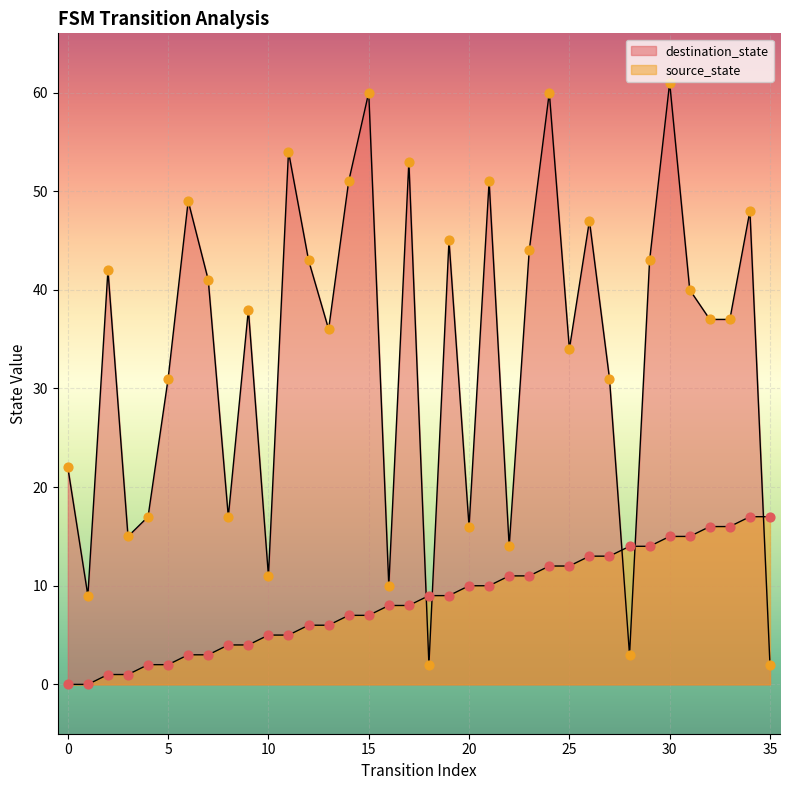

What are all the series names shown in the legend?

source_state, destination_state